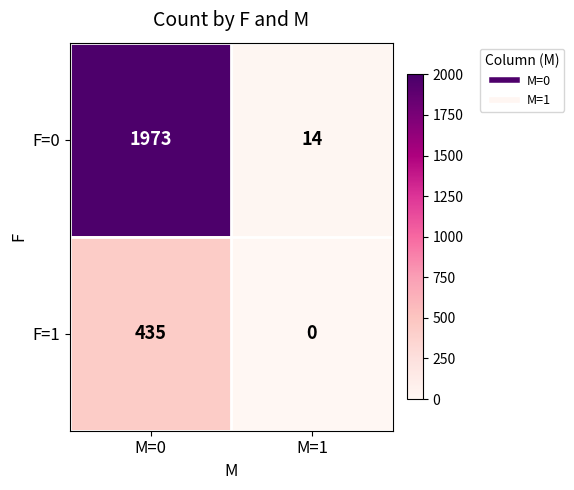

Reading left to right, list all the values displayed in this chart.

F=0: M=0=1973	M=1=14
F=1: M=0=435	M=1=0